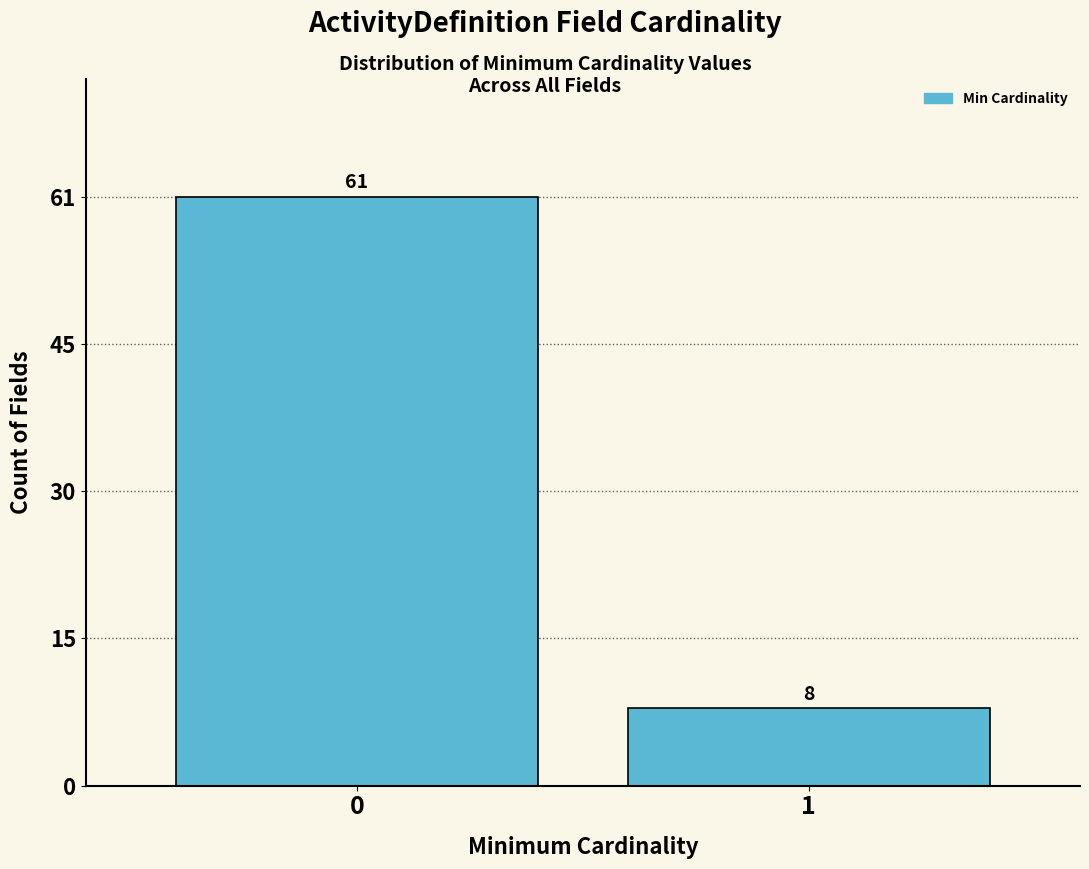

Are the bars horizontal?

No